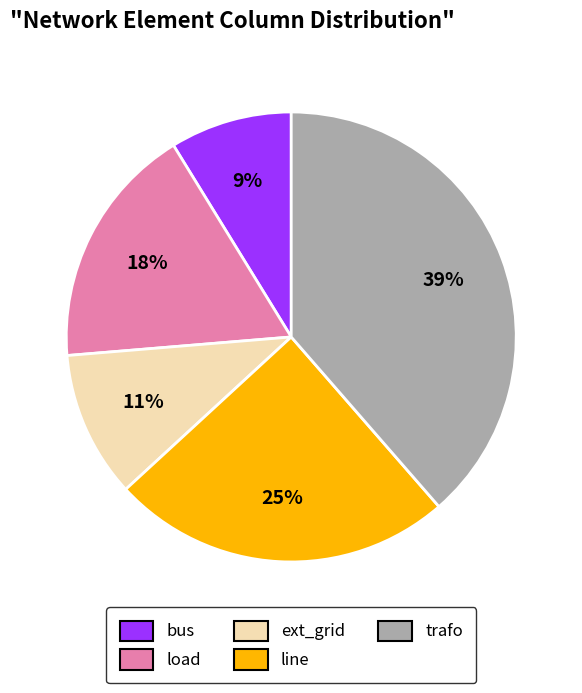

True or false: load accounts for 7% of the total.

False